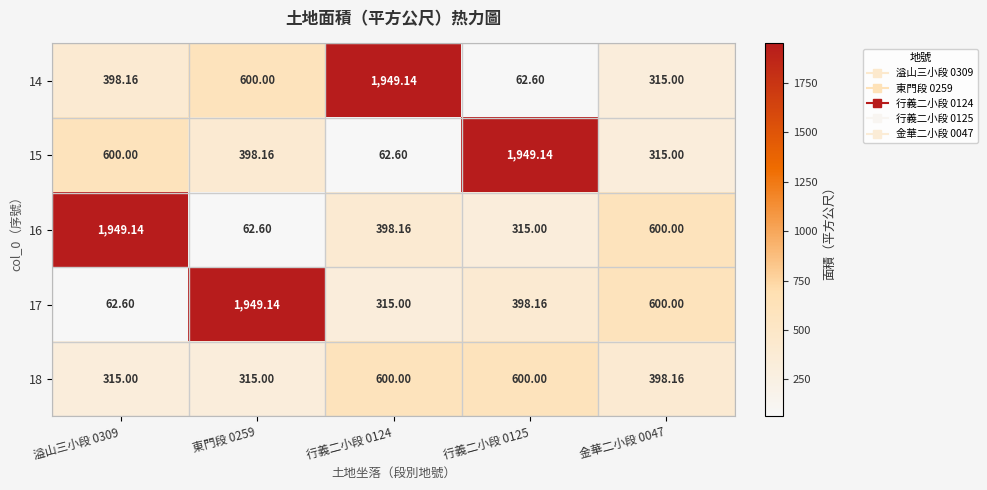

How many data points in 16 are less than 398?

2